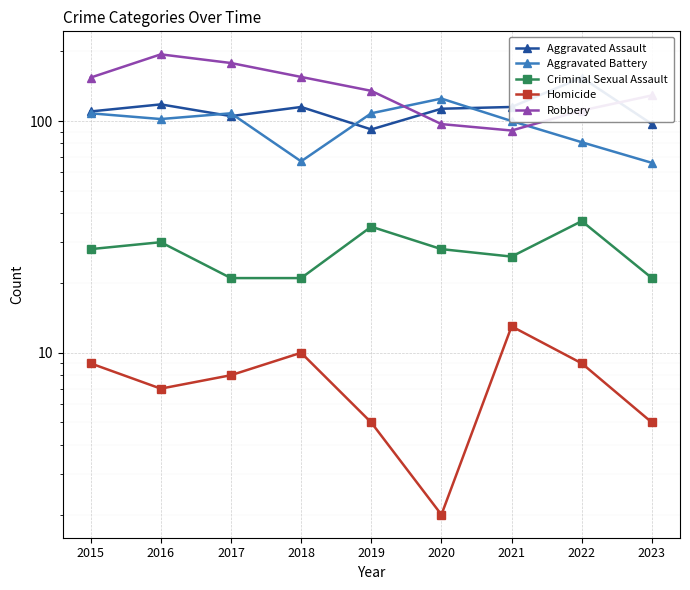

True or false: Aggravated Battery has more than 1 interior local peaks.

True